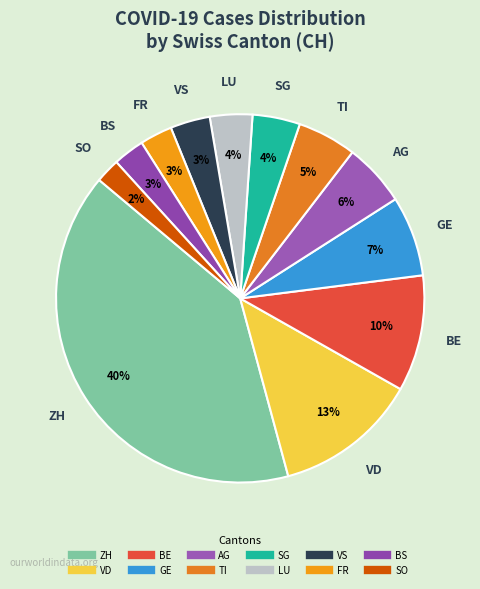

Is there any slice that represents more than half of the pie?

No